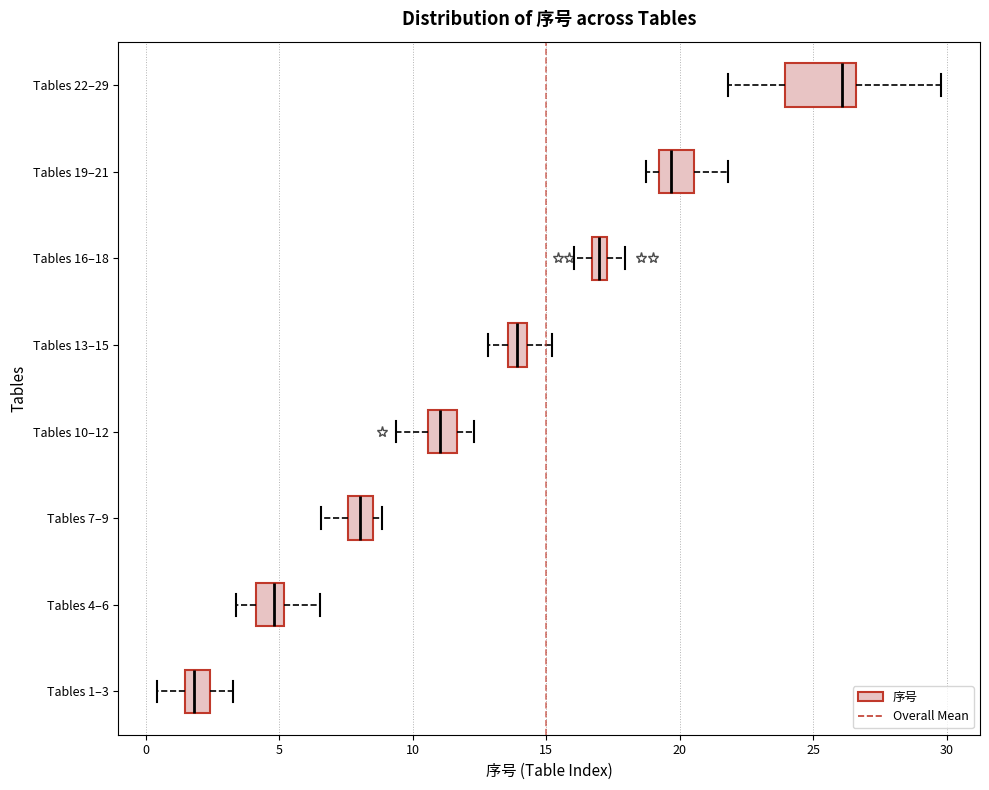

Which box has the furthest to the left median line?

Tables 1–3